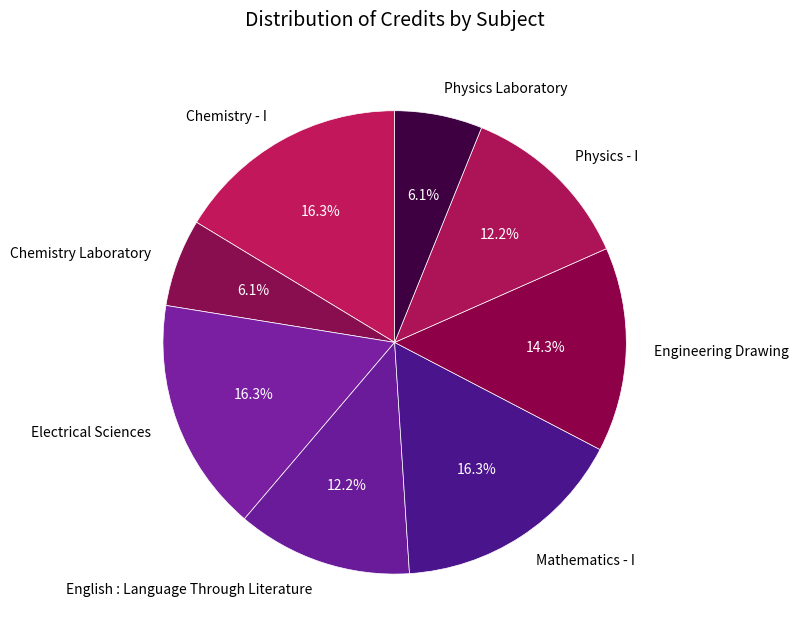

Does Engineering Drawing account for over 50% of the chart?

No